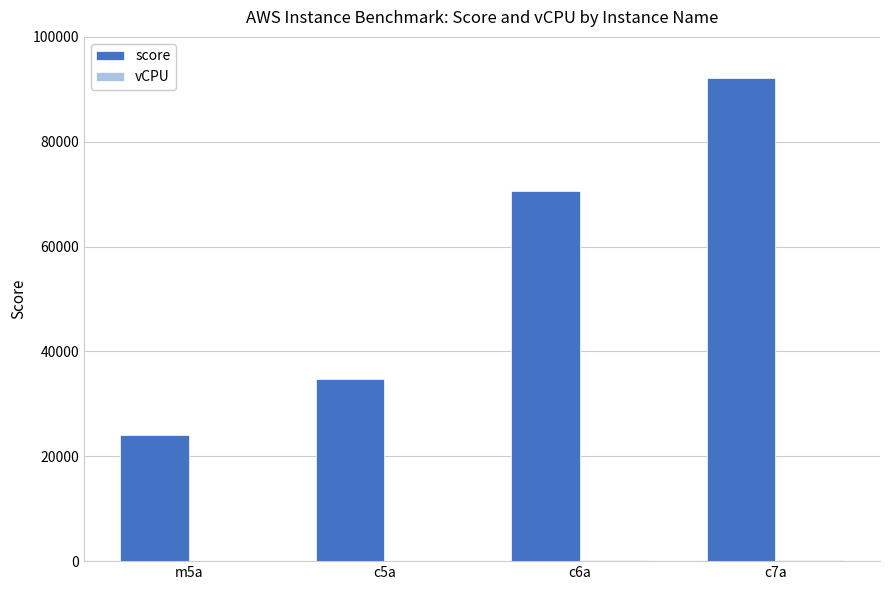

Which series has the largest total across all categories?

score